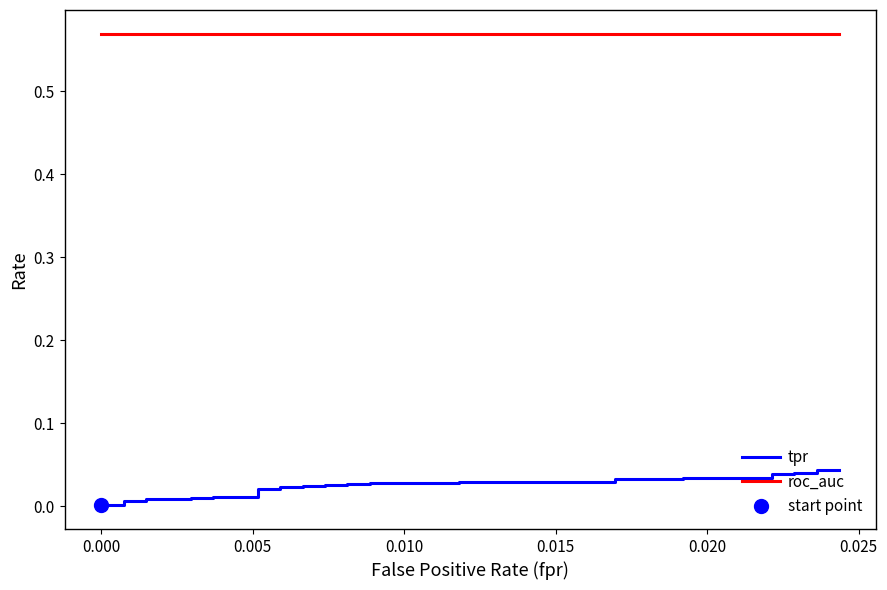

List the series in order of their peak value, highest first.

roc_auc, tpr